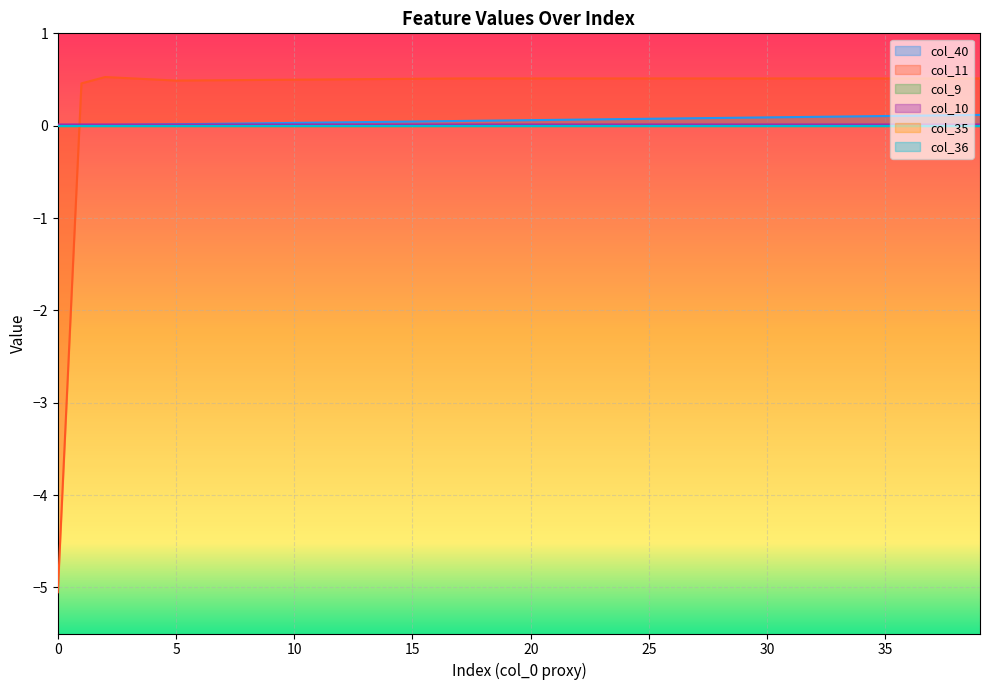

The value of col_10 at 29 is 0.0. True or false?

True